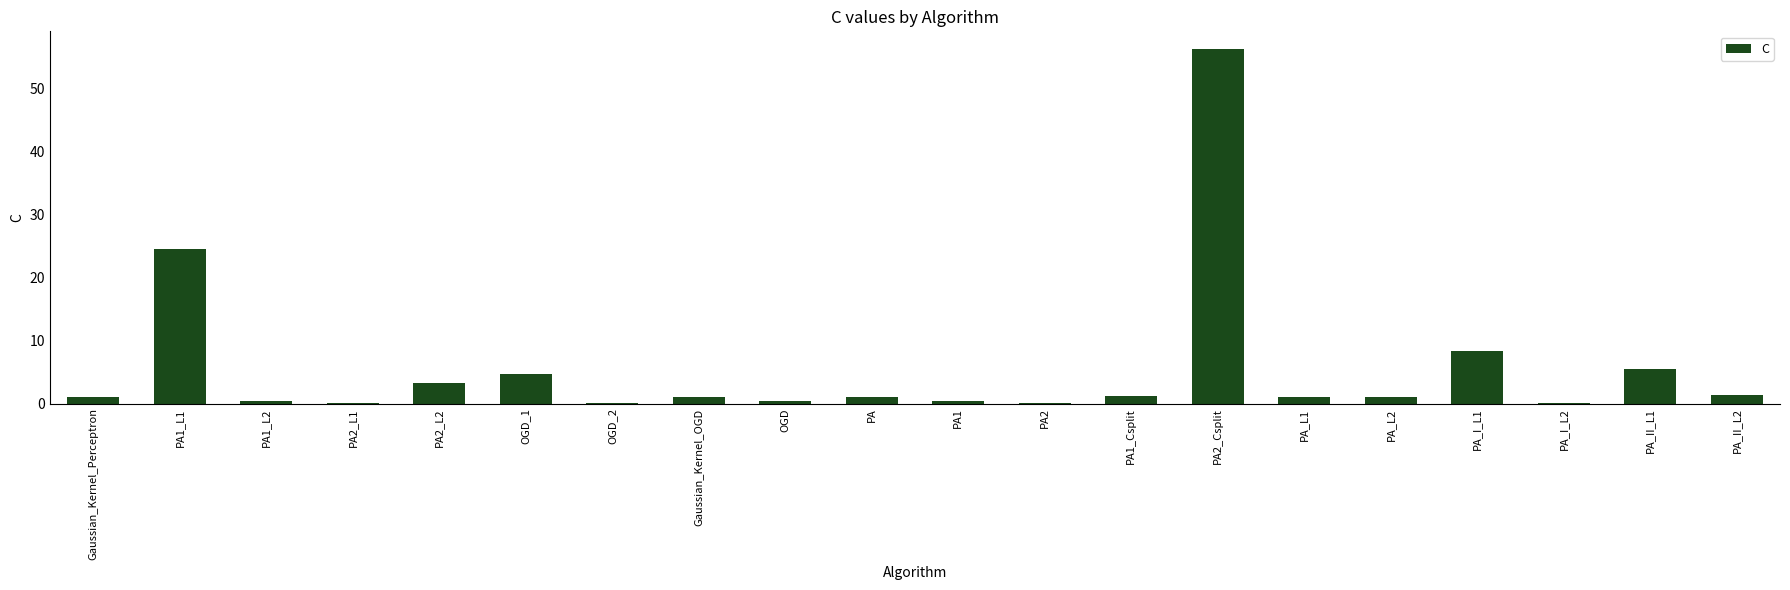

At which category does the chart reach its peak across all series?

PA2_Csplit